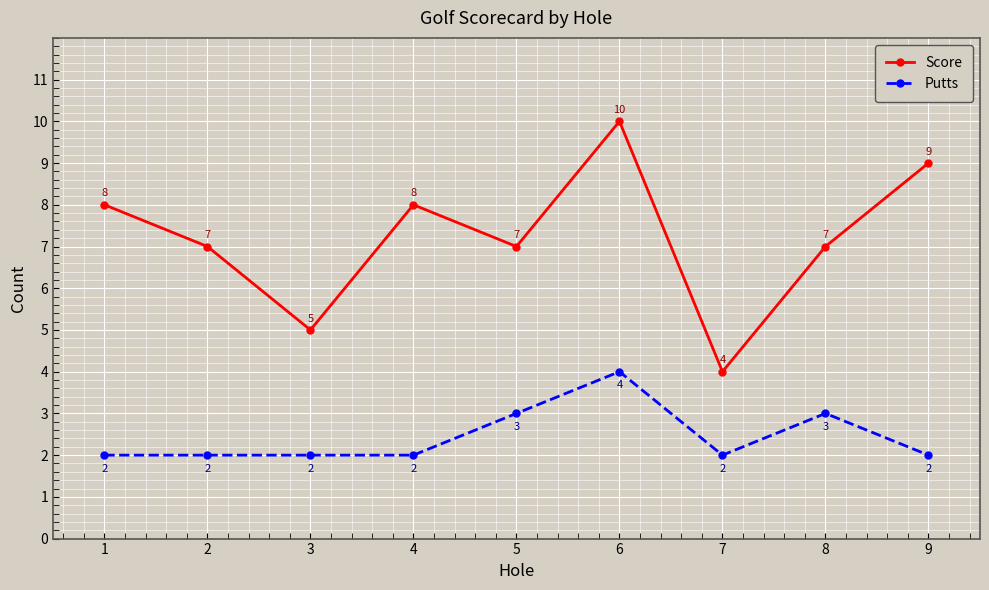

True or false: Score has more than 1 points higher than both neighbors.

True